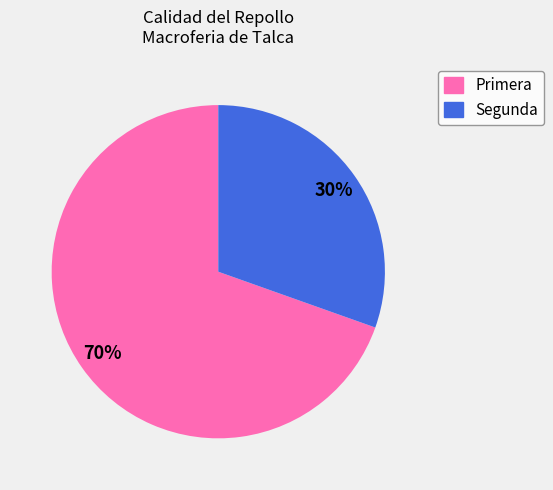

Does any single category account for the majority?

Yes